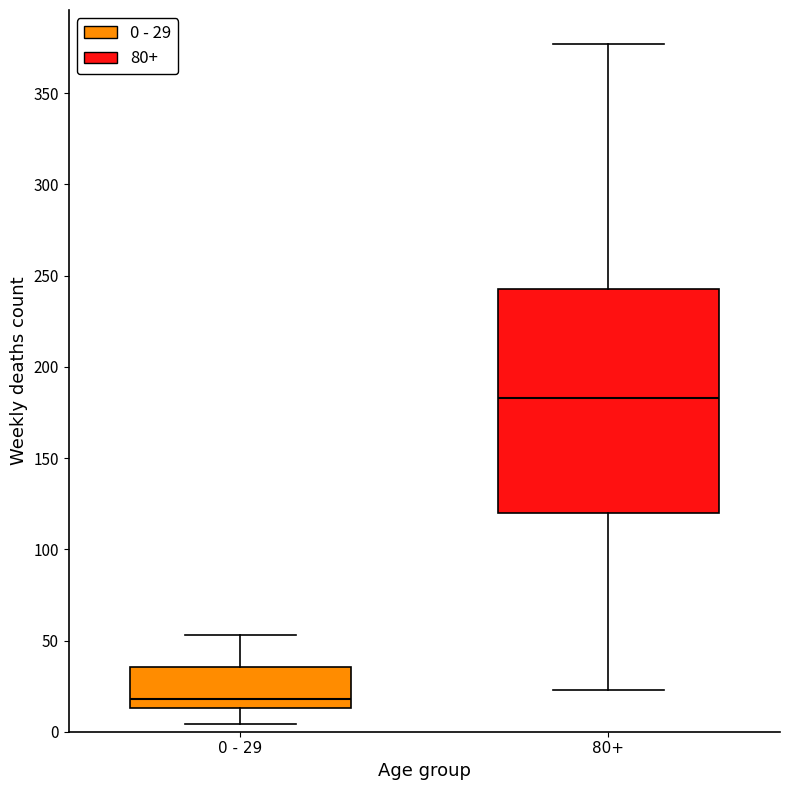

Which box is the tallest, from its lower edge to its upper edge?

80+